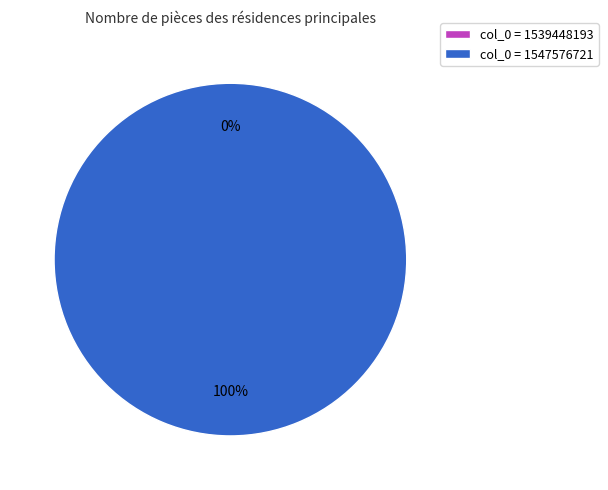

Count the number of slices in the pie.

2